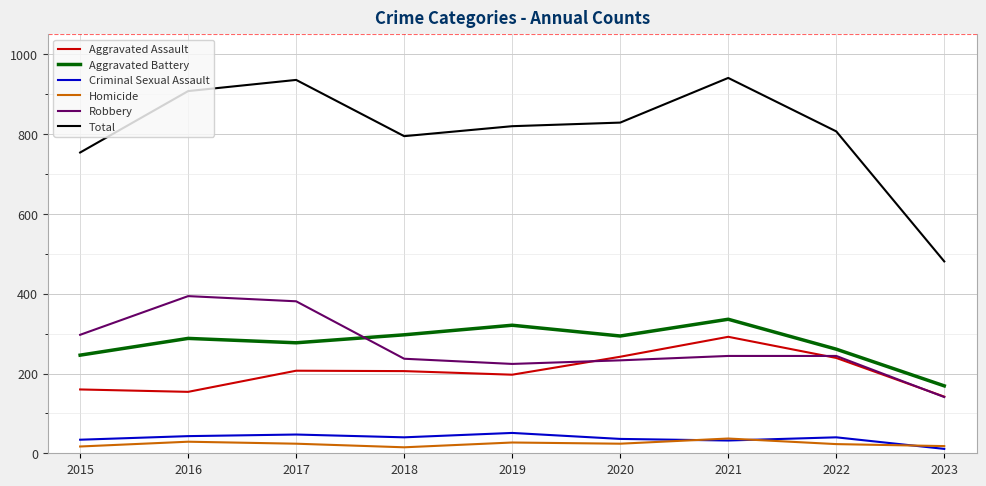

Which series has the widest spread of values?

Total